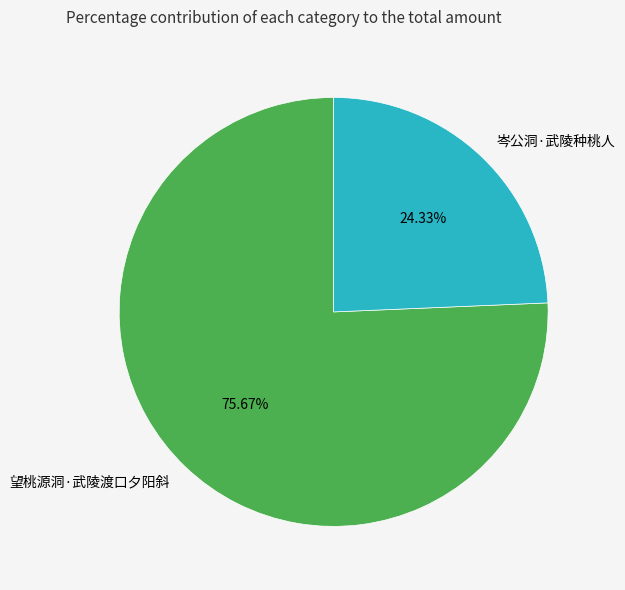

Is there any slice that represents more than half of the pie?

Yes